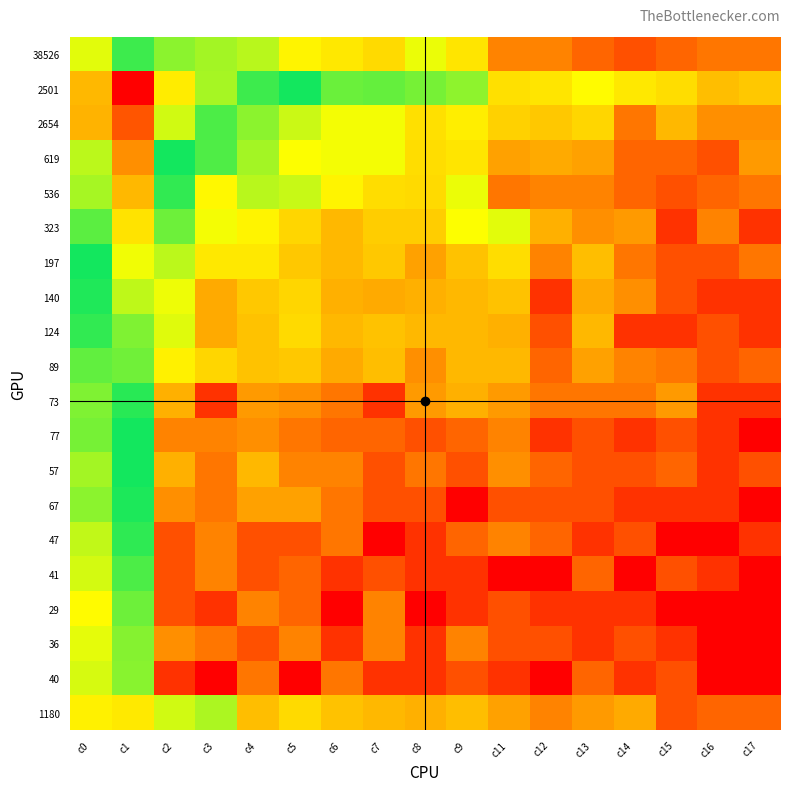

At how many categories does at least one series exceed 3?

14